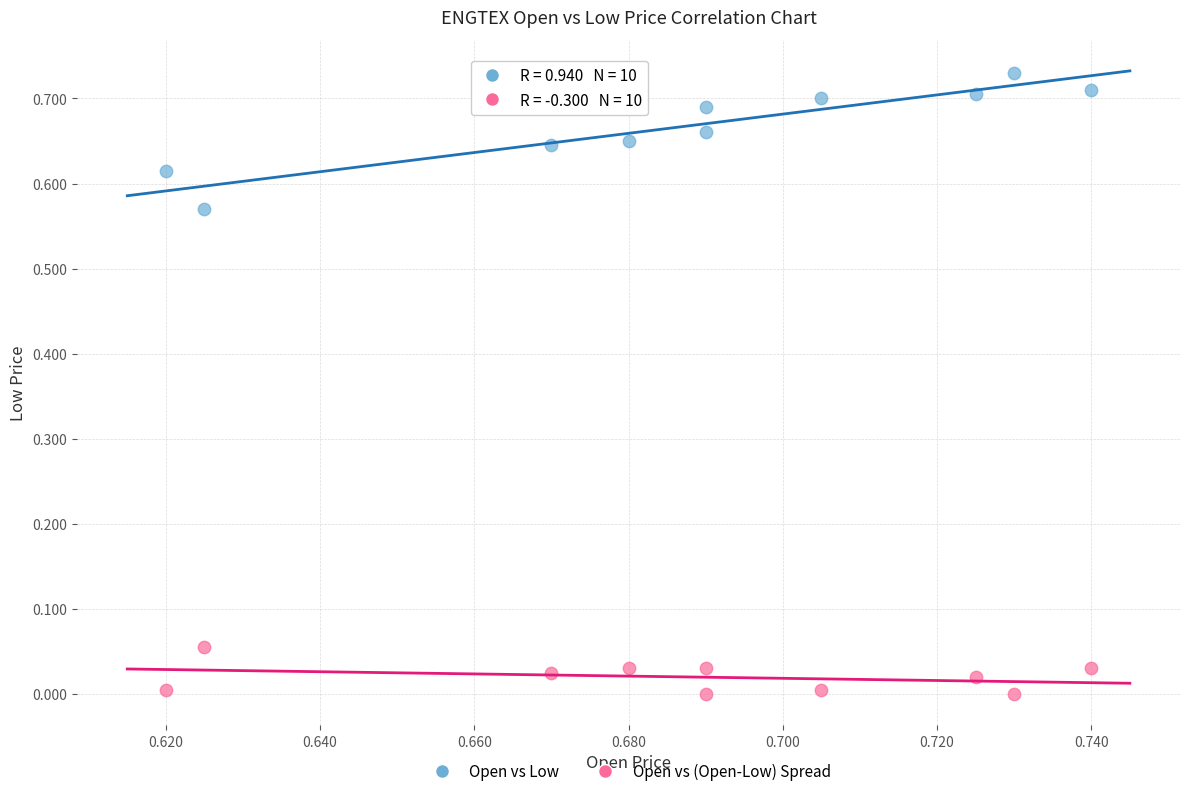

Which series contains the lowest Y value?

Open vs (Open-Low) Spread